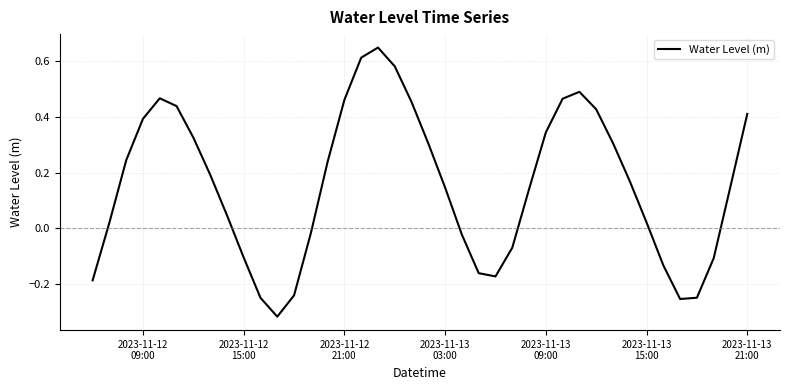

What is the difference between the maximum and minimum values?

1.0